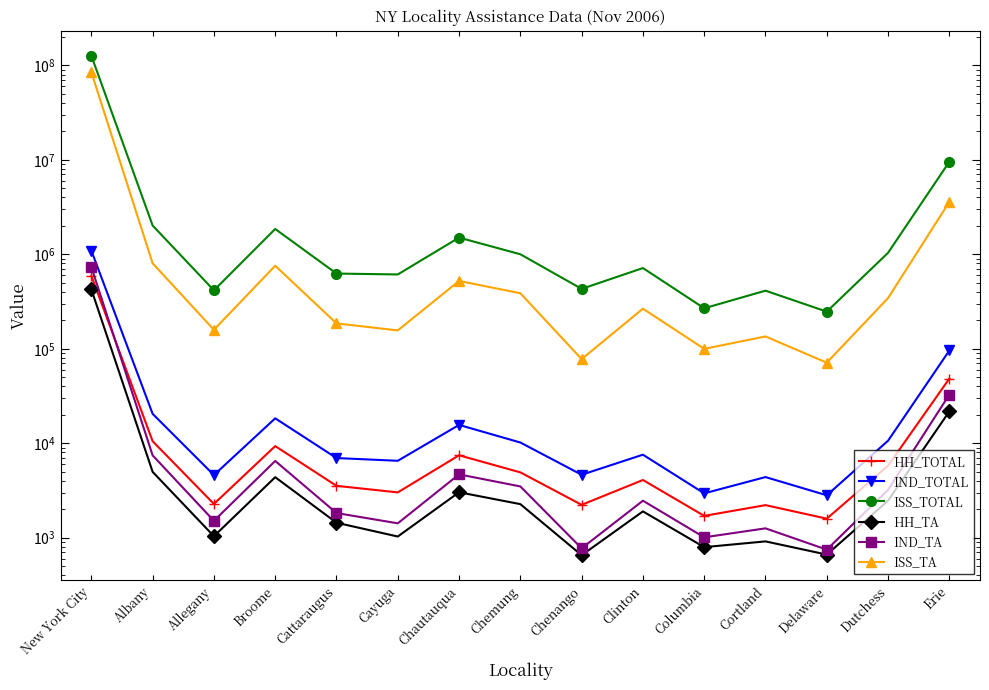

How many values in the IND_TOTAL series are below 7569?

7